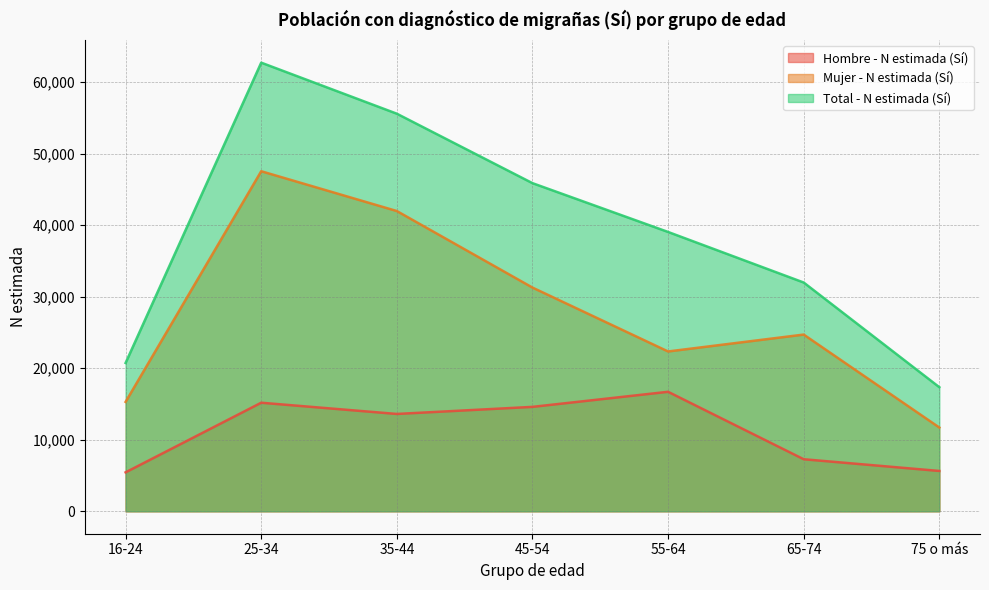

In Hombre - N estimada (Sí), how many points are lower than both neighbors (excluding endpoints)?

1